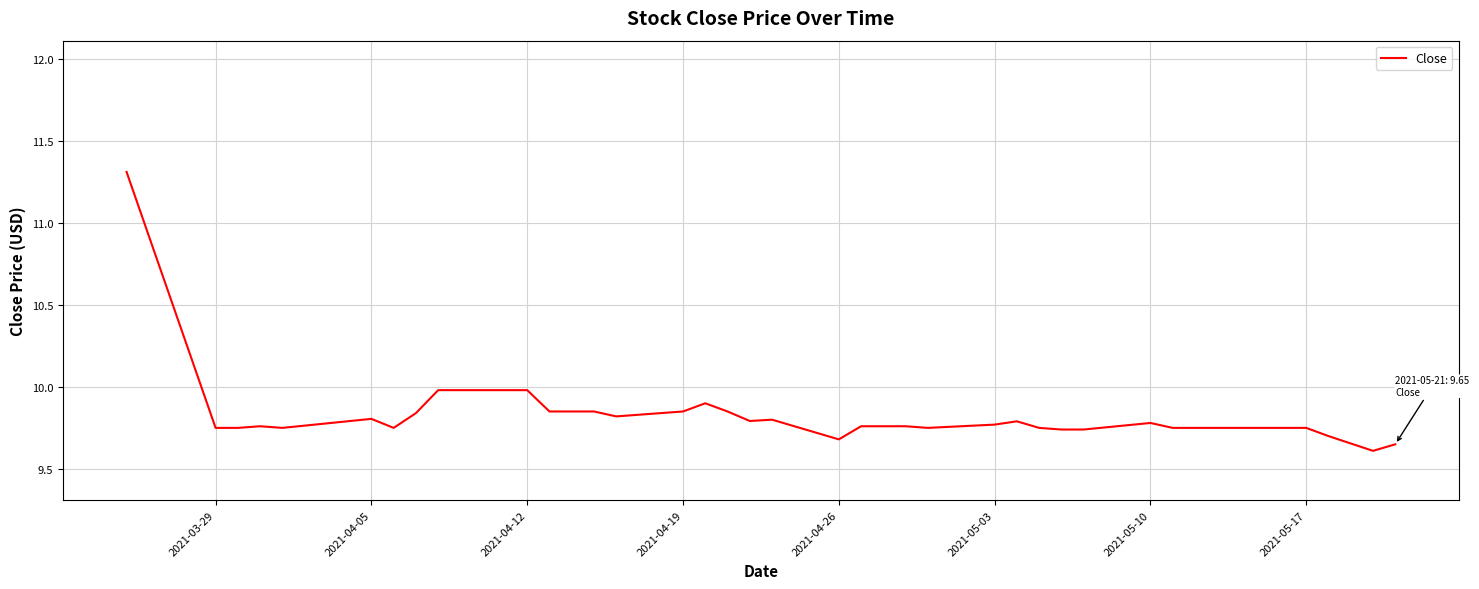

What is the difference between the maximum and minimum values?

1.7